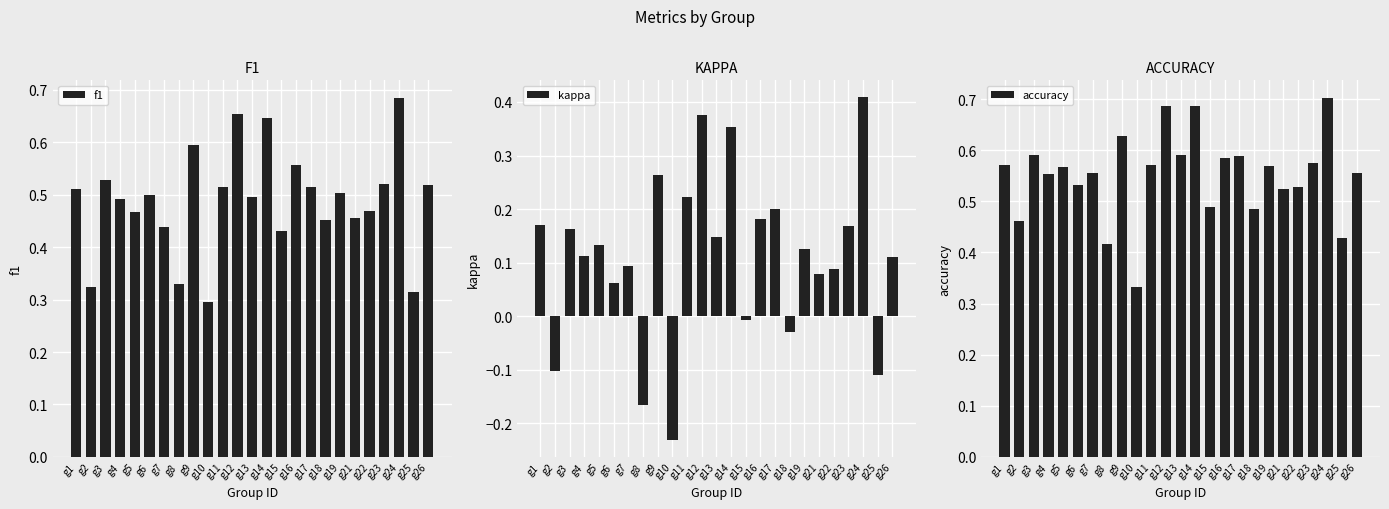

How many data points in kappa are less than 0?

6